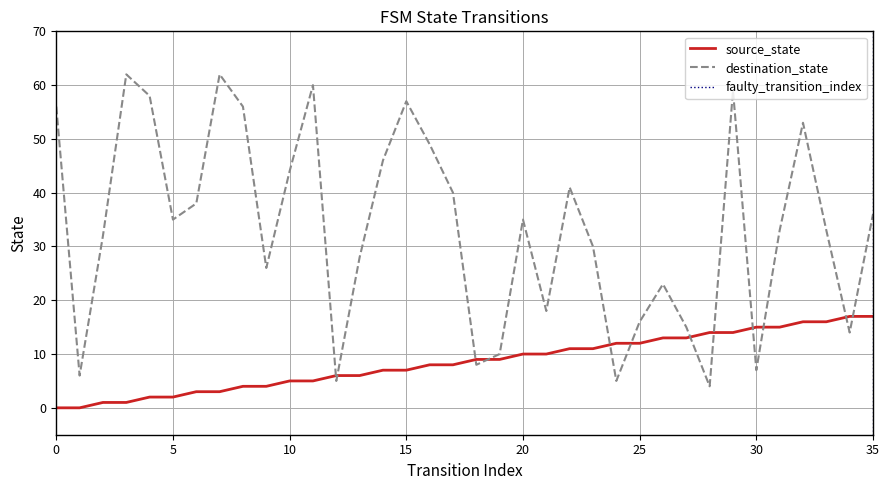

Reading left to right, what are all the values shown in this chart?

source_state: 0	0	1	1	2	2	3	3	4	4	5	5	6	6	7	7	8	8	9	9	10	10	11	11	12	12	13	13	14	14	15	15	16	16	17	17
destination_state: 56	6	32	62	58	35	38	62	56	26	44	60	5	28	46	57	49	40	8	10	35	18	41	30	5	16	23	15	4	59	7	33	53	33	14	36